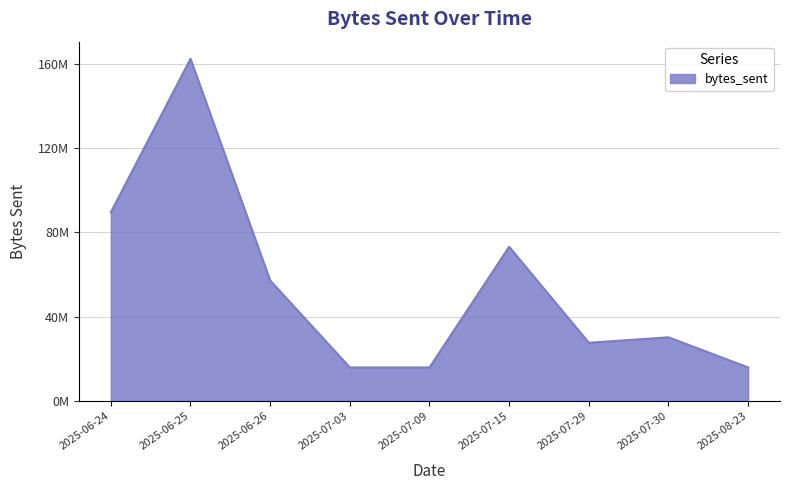

Rank the categories by value from lowest to highest.

2025-07-03, 2025-07-09, 2025-08-23, 2025-07-29, 2025-07-30, 2025-06-26, 2025-07-15, 2025-06-24, 2025-06-25